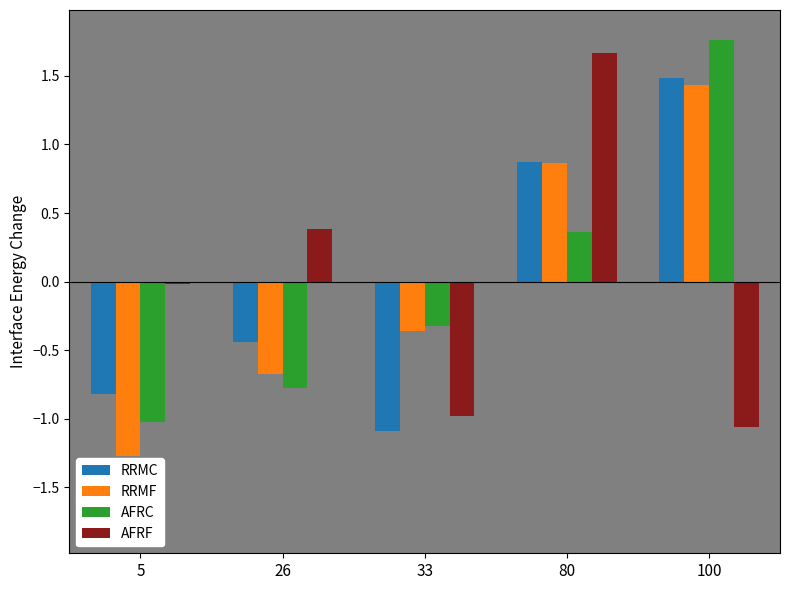

Is it true that RRMF equals 0.4 at 80?

False